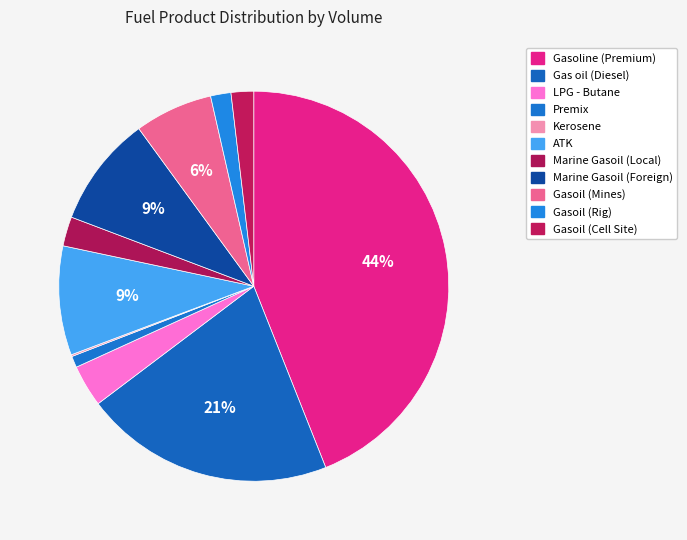

Is there any slice that represents more than half of the pie?

No